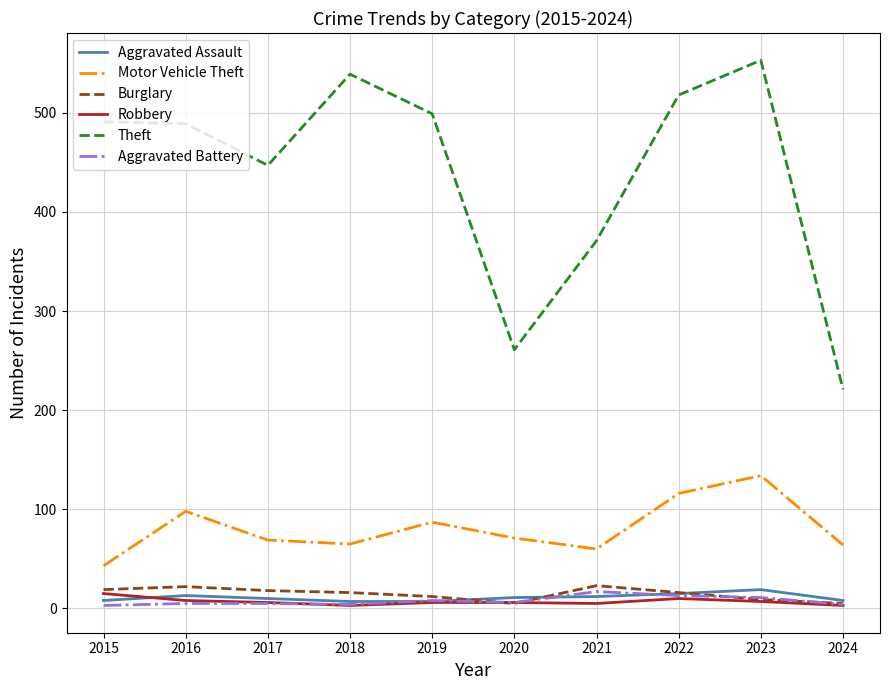

True or false: Theft and Motor Vehicle Theft cross at least once.

False